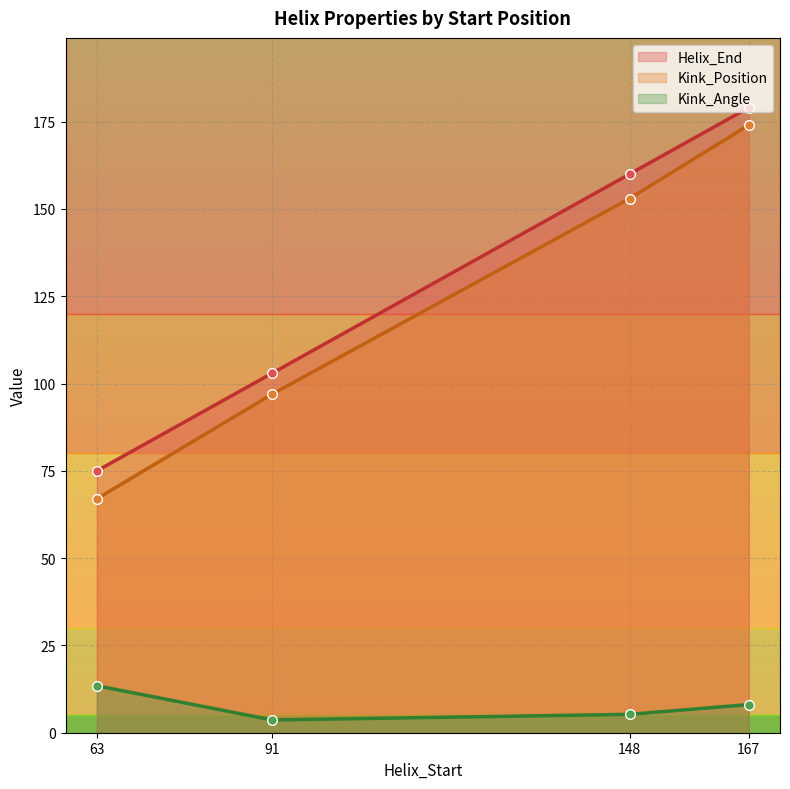

Rank the categories by Kink_Angle value from highest to lowest.

63, 167, 148, 91